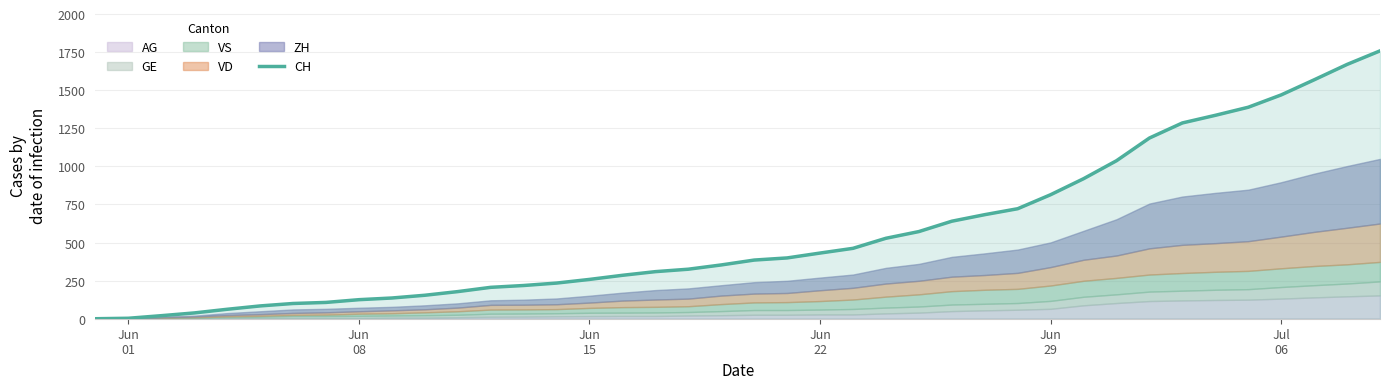

What is the highest value of the CH series?

1758